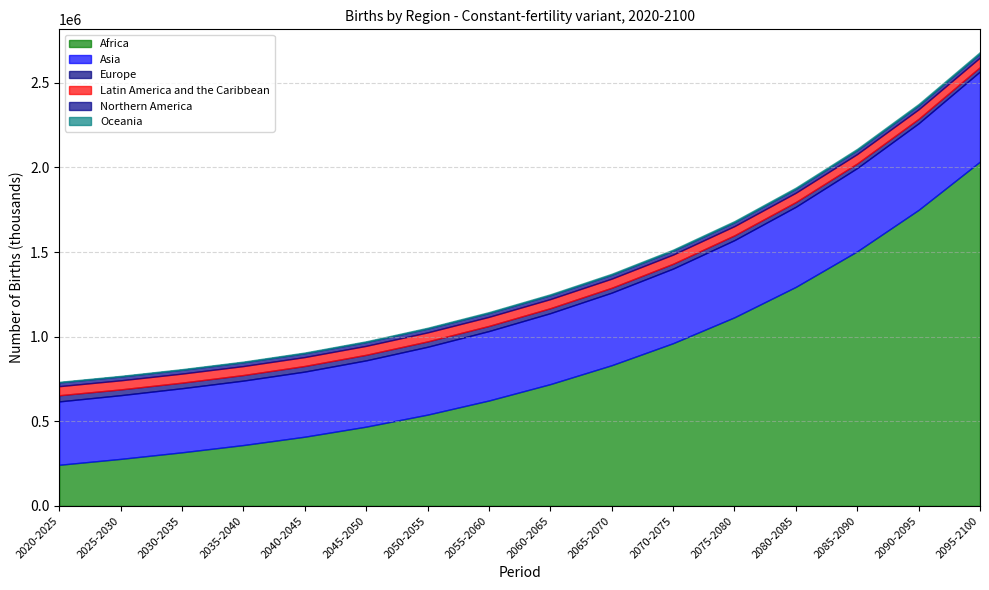

Which series has the widest spread of values?

Africa